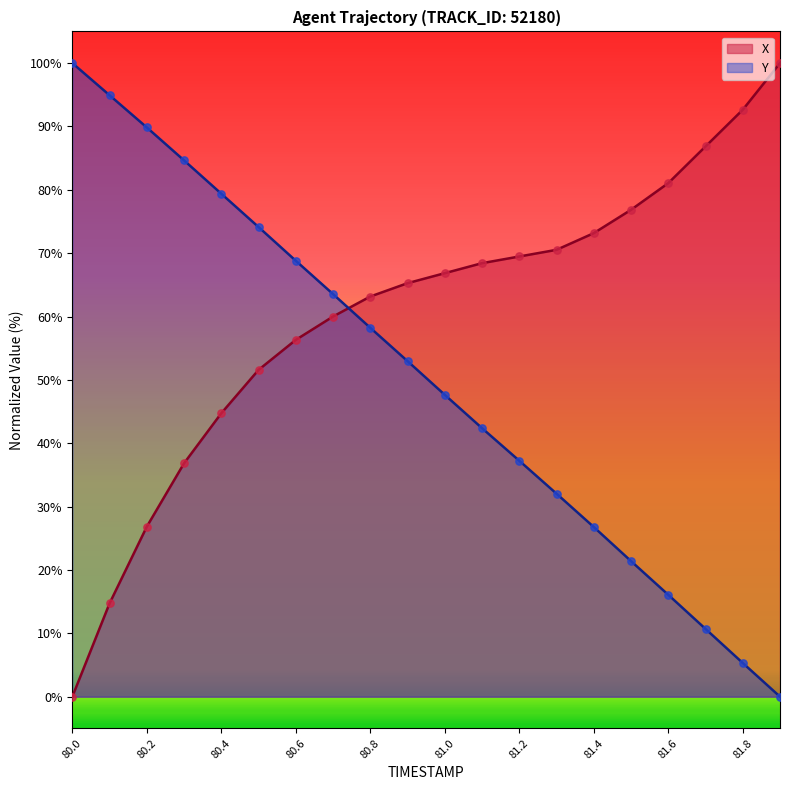

Which series reaches the maximum Y coordinate?

X